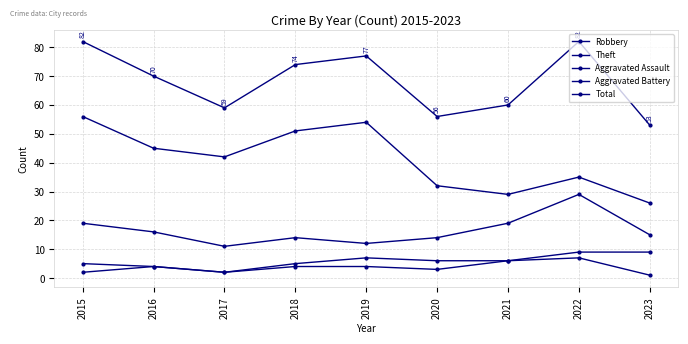

At which label is Theft closest to 41?

2017